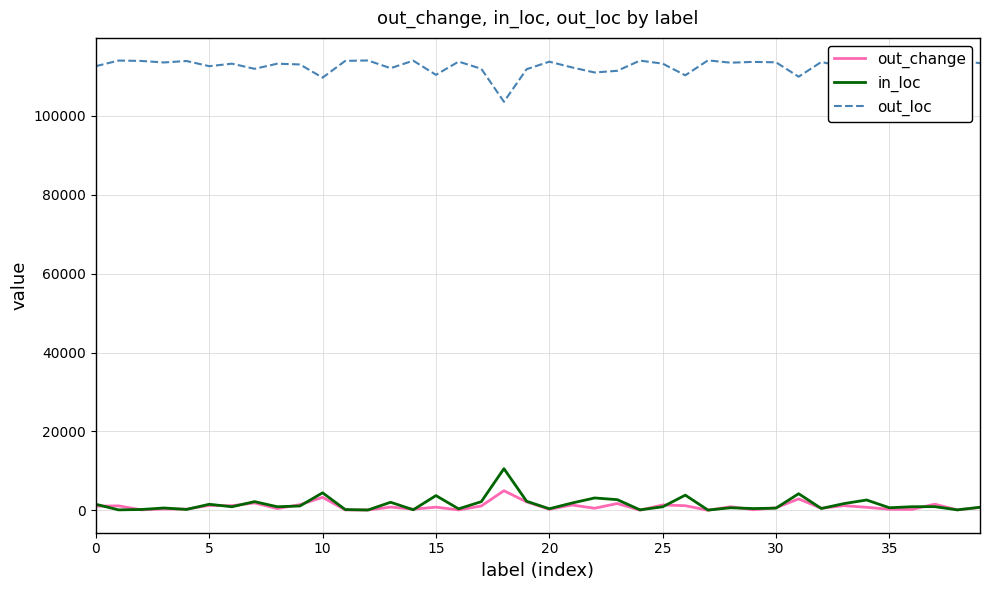

What is the greatest value displayed?

114047